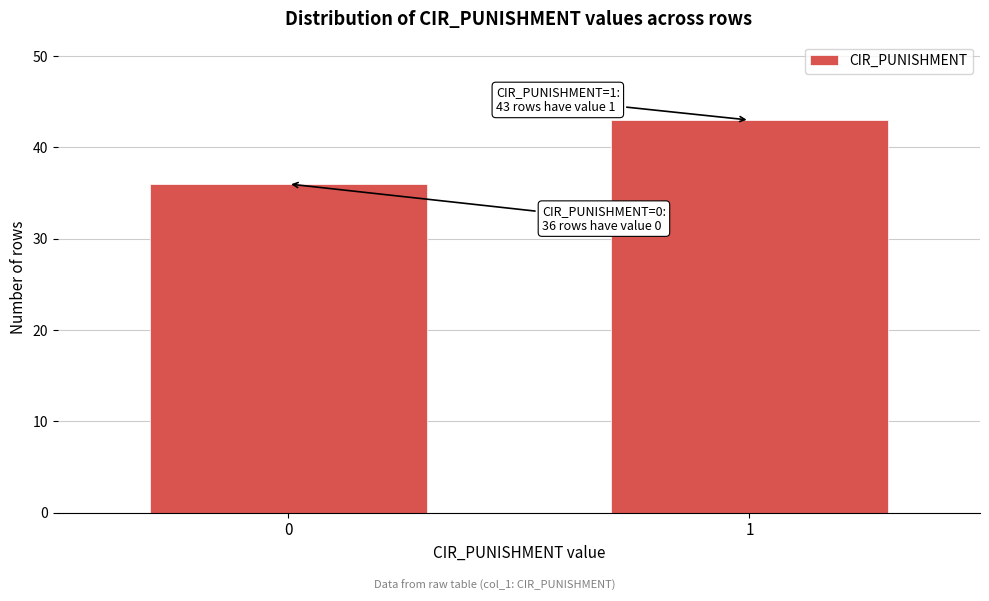

Reading left to right, list all the values displayed in this chart.

0=36	1=43